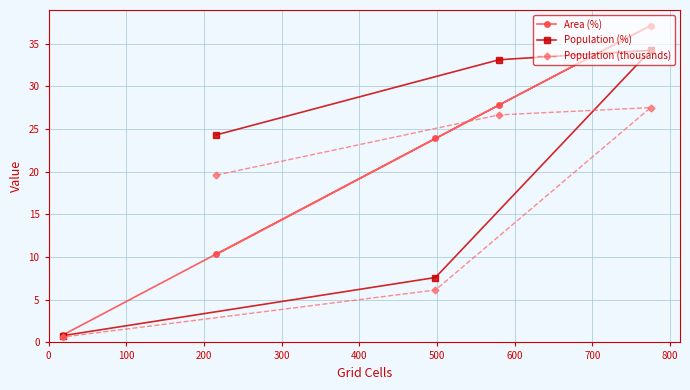

Rank the series by their maximum value, from highest to lowest.

Area (%), Population (%), Population (thousands)